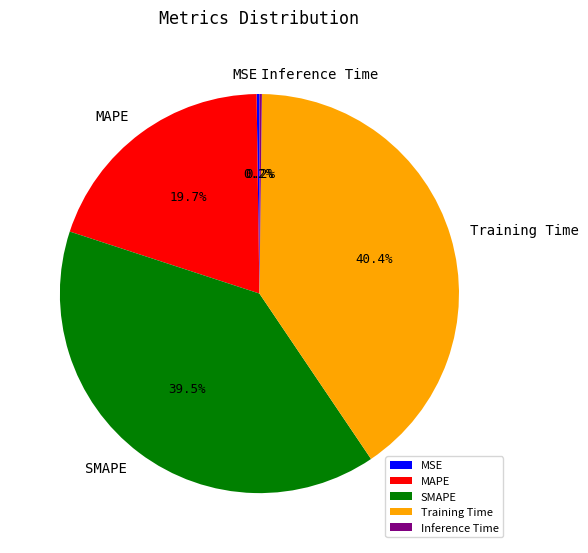

Does any single category account for the majority?

No